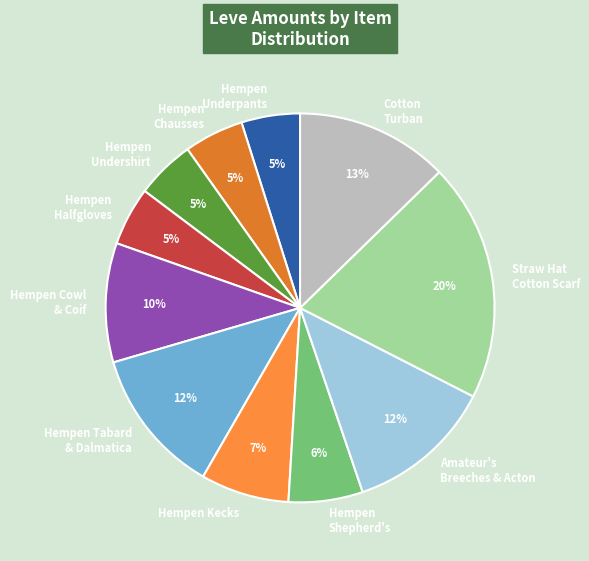

Do Hempen Shepherd's and Straw Hat Cotton Scarf together represent more than half of the pie?

No